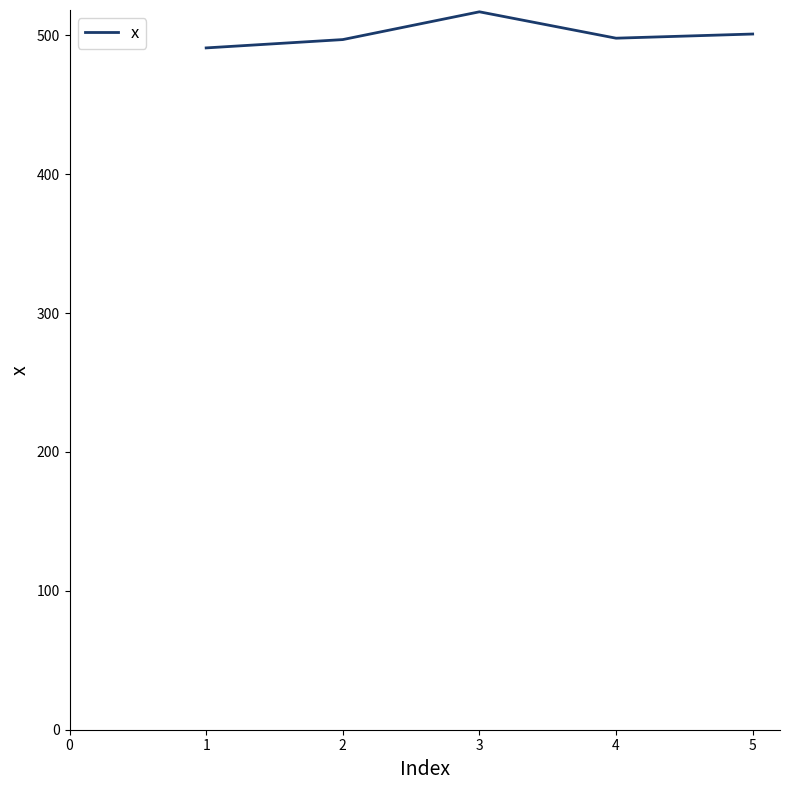

Is it true that the value at 5 is 501?

True